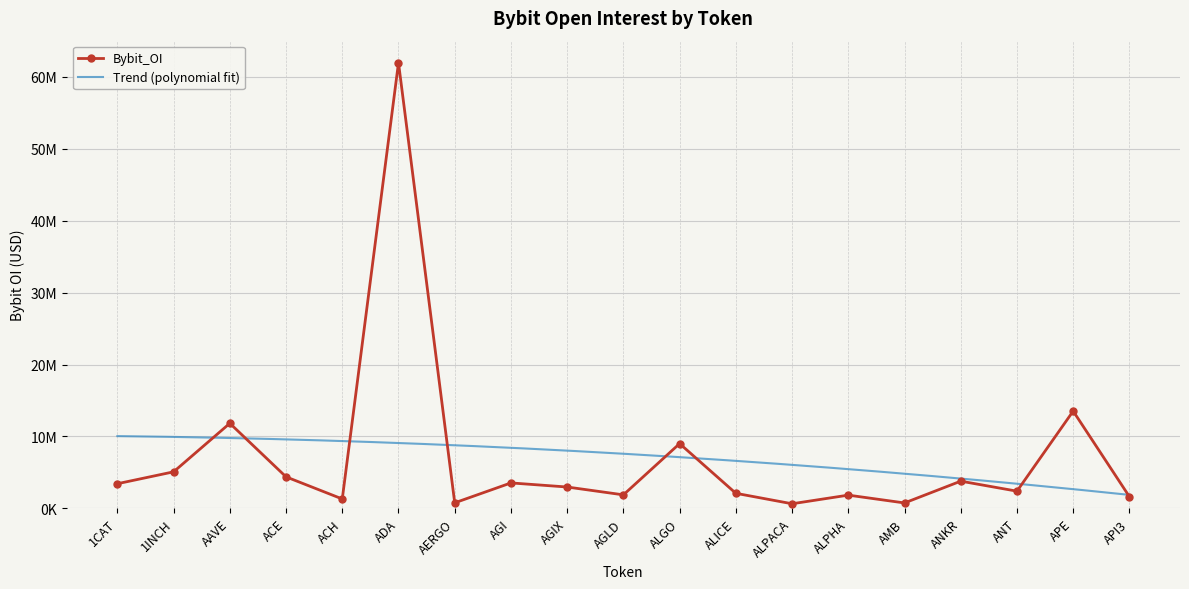

Where is the first local maximum?

AAVE